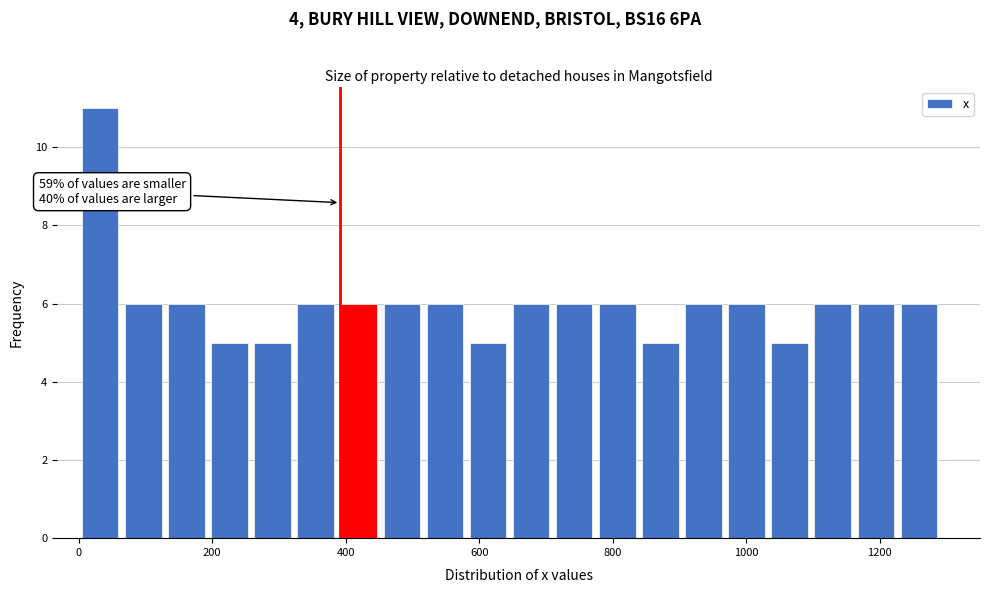

Read against the x-axis, roughly where is the centre of the tallest bar?

40